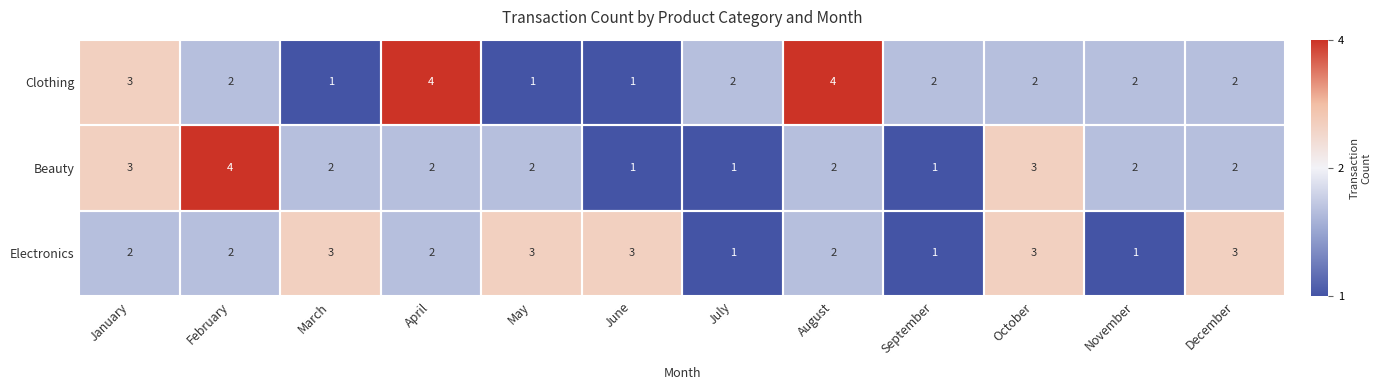

What is the total value across all series at January?

8